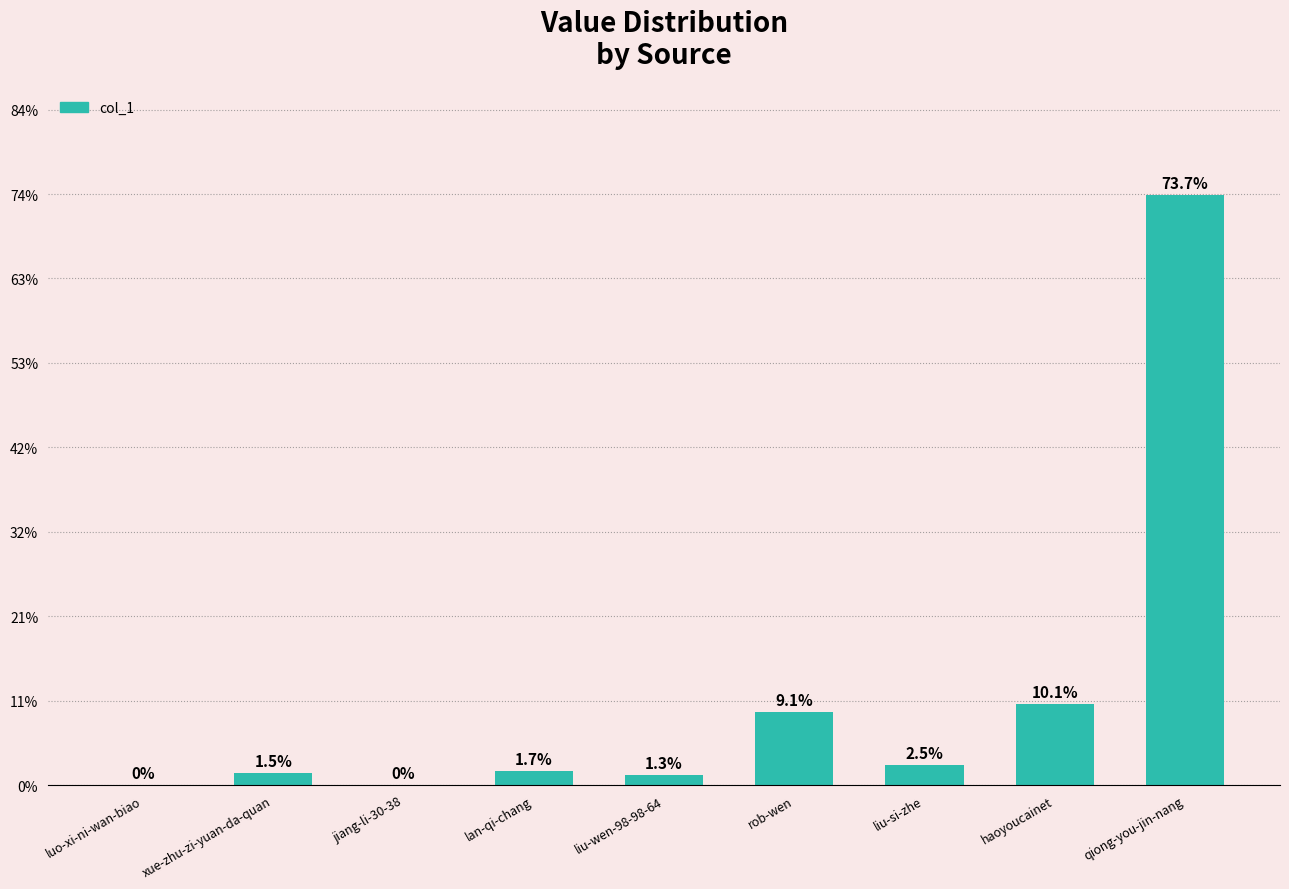

Rank the categories by value from lowest to highest.

jiang-li-30-38, luo-xi-ni-wan-biao, liu-wen-98-98-64, xue-zhu-zi-yuan-da-quan, lan-qi-chang, liu-si-zhe, rob-wen, haoyoucainet, qiong-you-jin-nang